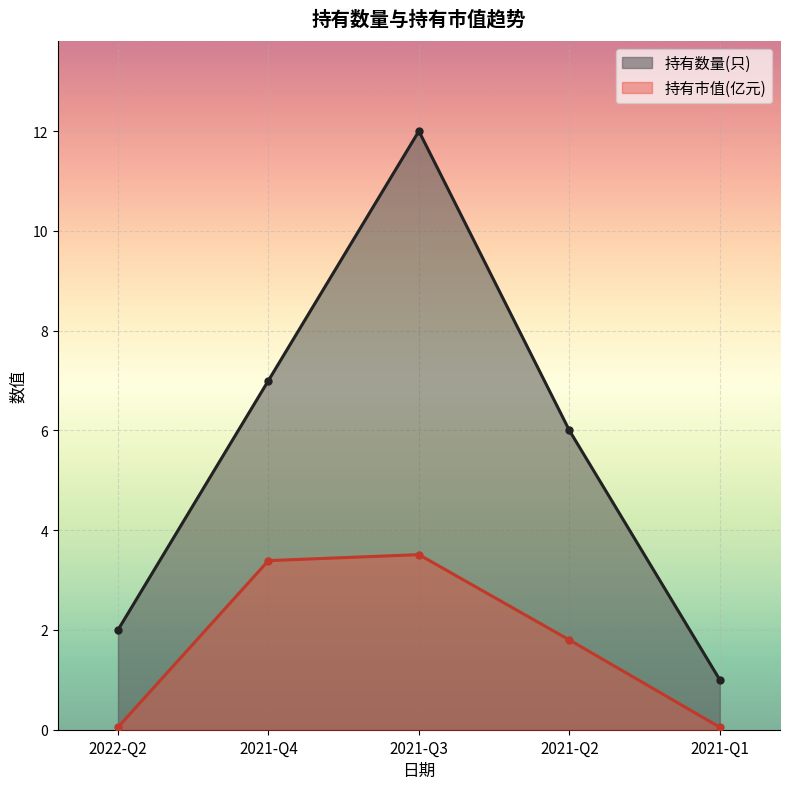

How many lines are shown in the chart?

2